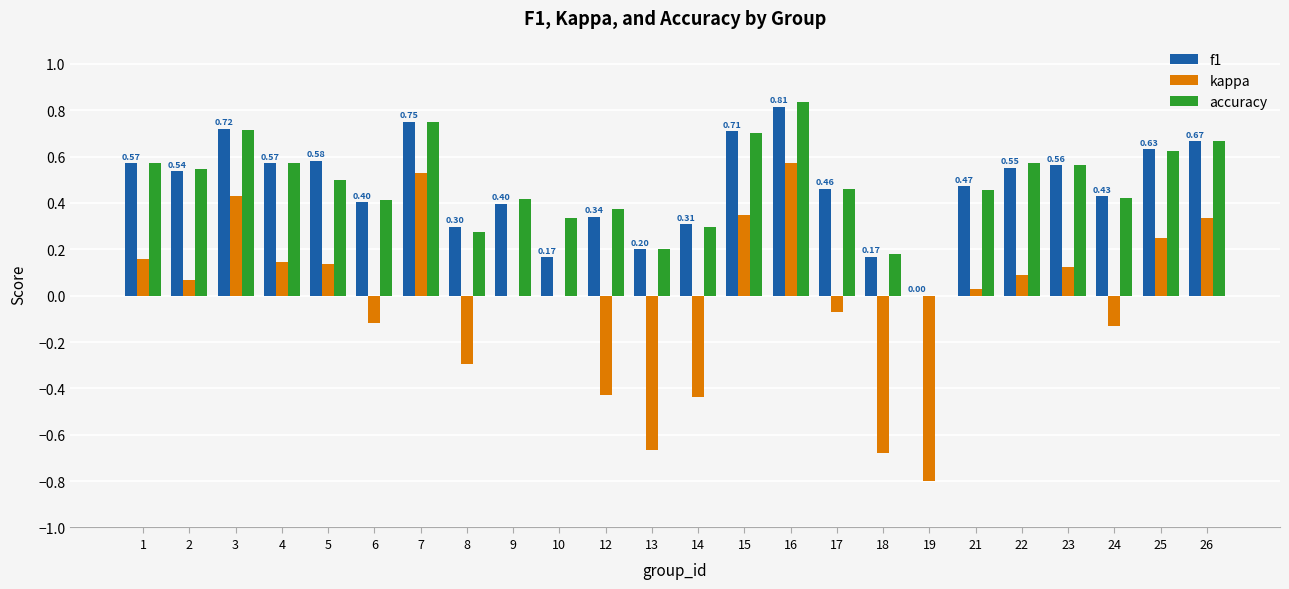

Is it true that f1 equals 0.7 at 21?

False